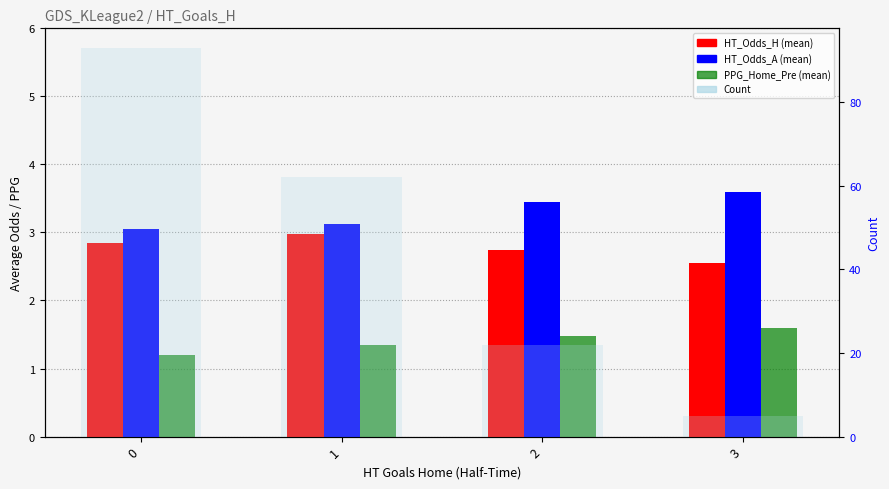

What are all the series names shown in the legend?

HT_Odds_H, HT_Odds_A, PPG_Home_Pre, Count